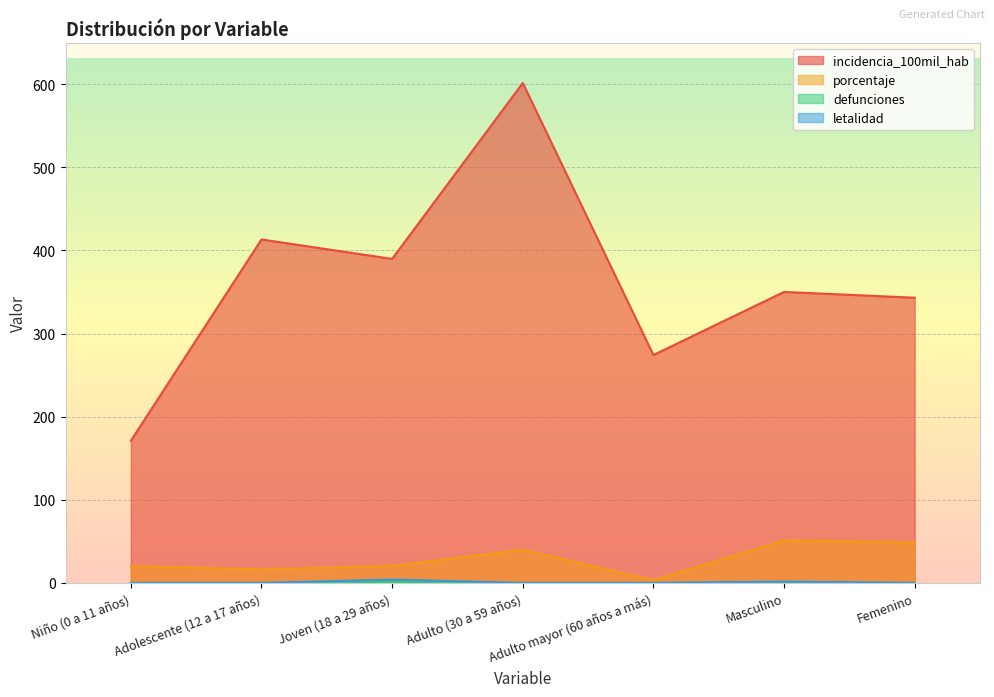

What are all the series names shown in the legend?

incidencia_100mil_hab, porcentaje, defunciones, letalidad